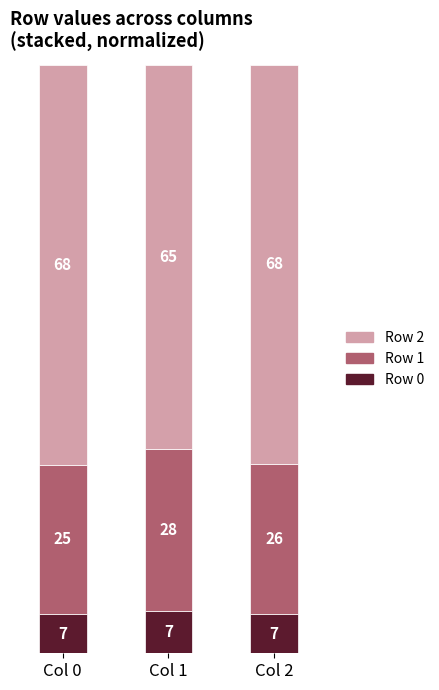

What is the sum of the Row 0 values at Col 1 and Col 2?

13.8